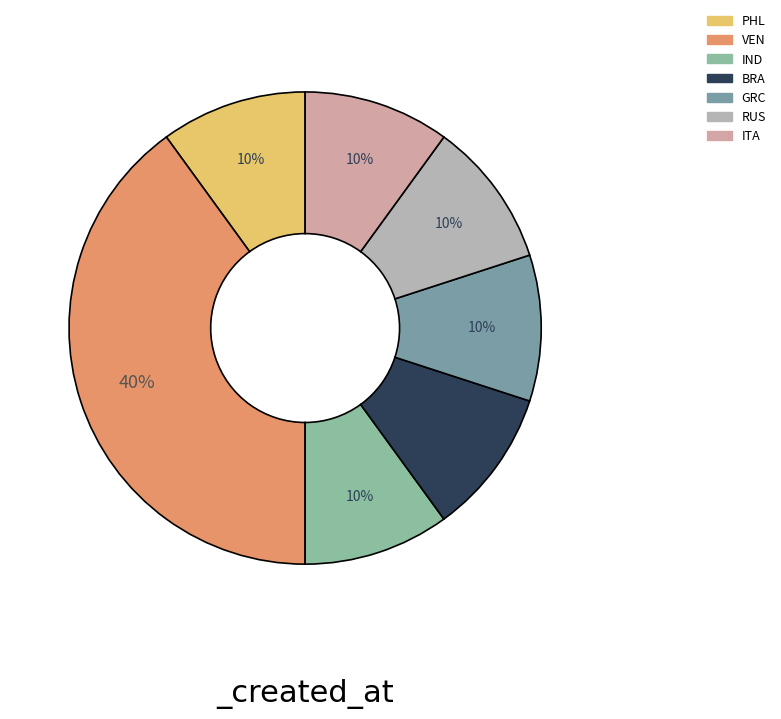

How many slices are in this pie chart?

7